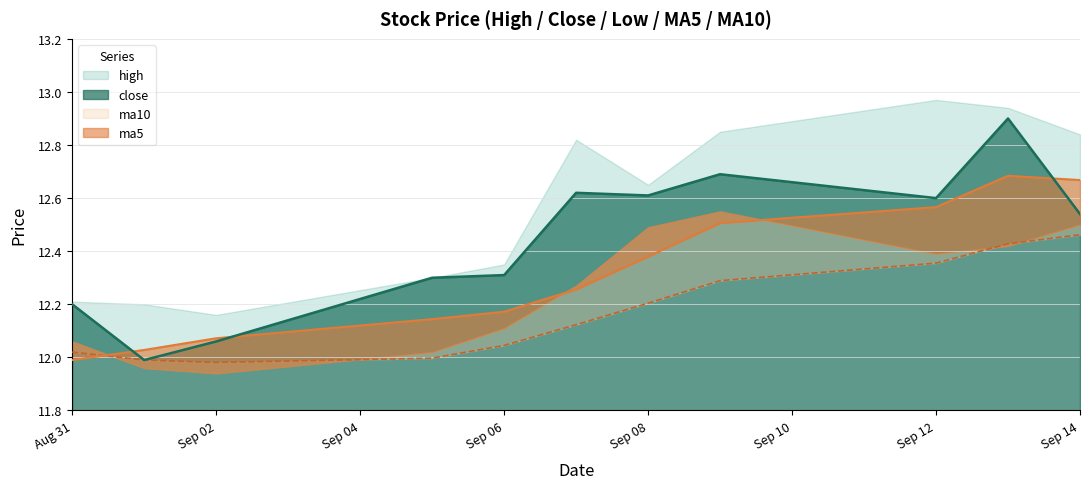

The close series shows 12.2 at Aug 31. True or false?

True